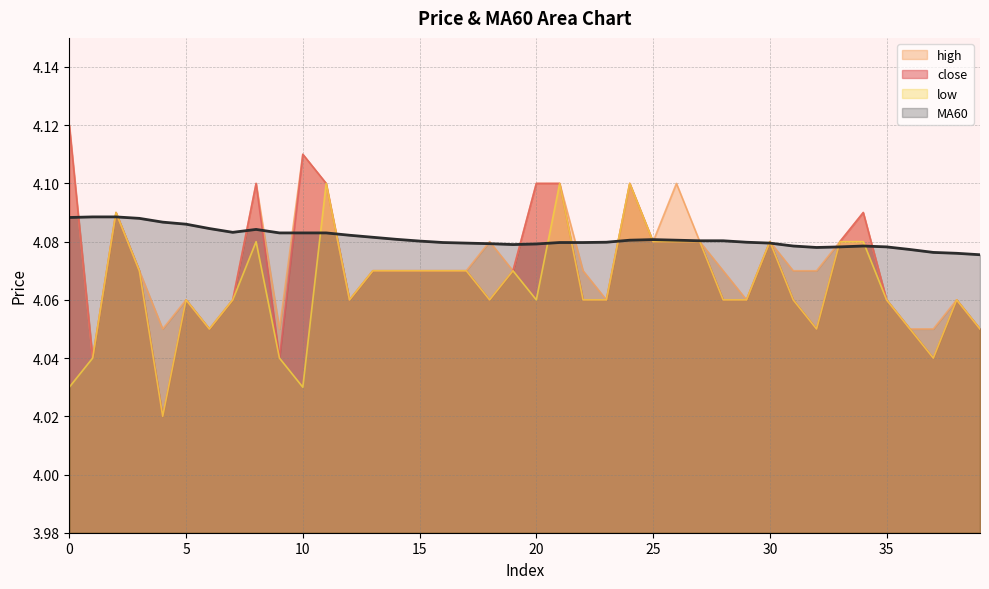

Between 39 and 17, which is larger?

17